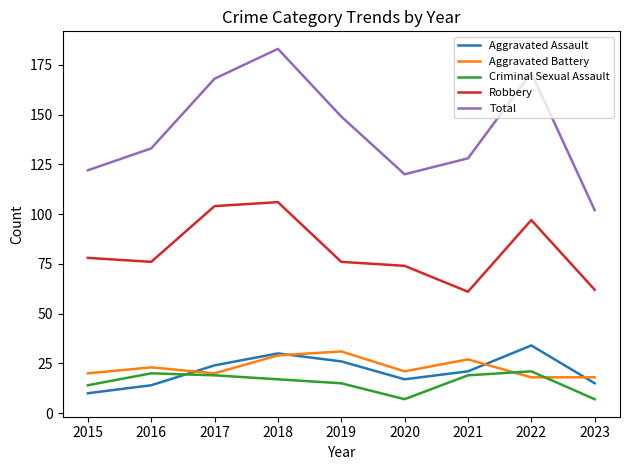

Which label corresponds to the largest value in the chart?

2018